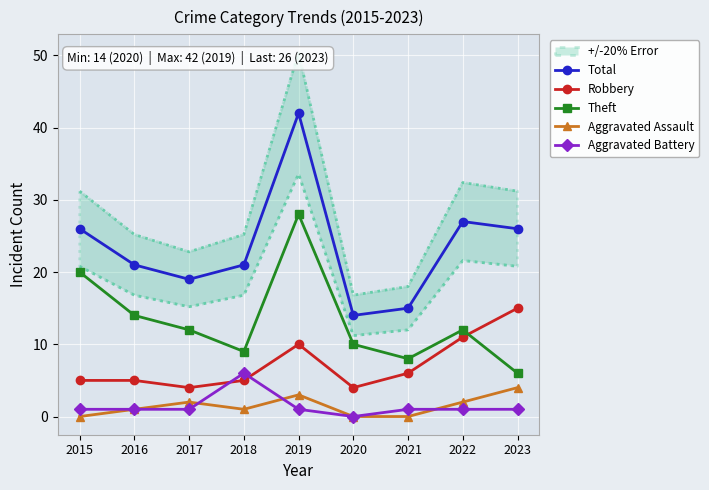

Reading left to right, list all the values displayed in this chart.

Total: 2015=26	2016=21	2017=19	2018=21	2019=42	2020=14	2021=15	2022=27	2023=26
Robbery: 2015=5	2016=5	2017=4	2018=5	2019=10	2020=4	2021=6	2022=11	2023=15
Theft: 2015=20	2016=14	2017=12	2018=9	2019=28	2020=10	2021=8	2022=12	2023=6
Aggravated Assault: 2015=0	2016=1	2017=2	2018=1	2019=3	2020=0	2021=0	2022=2	2023=4
Aggravated Battery: 2015=1	2016=1	2017=1	2018=6	2019=1	2020=0	2021=1	2022=1	2023=1